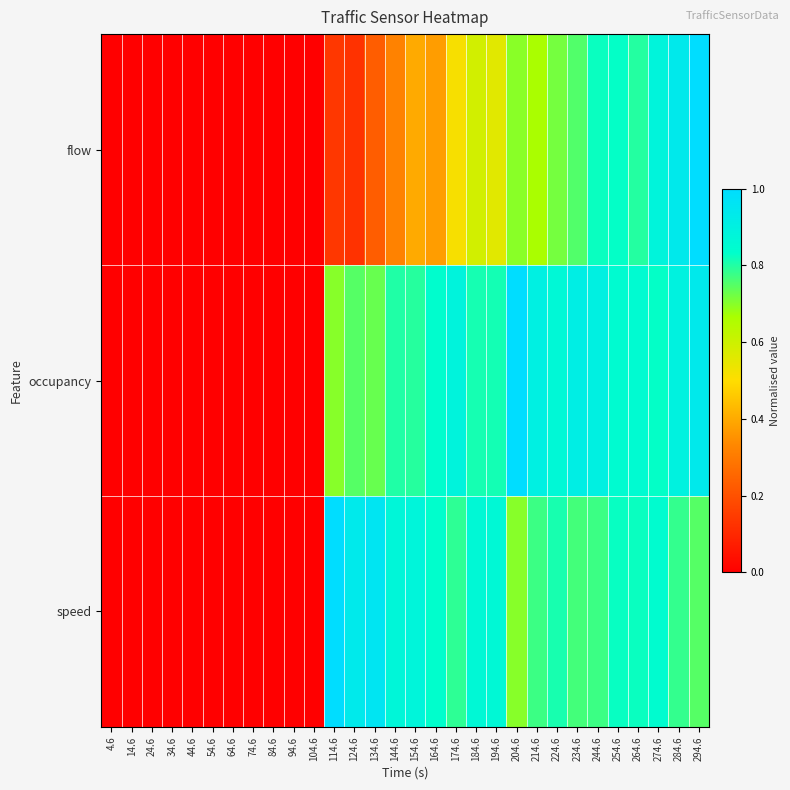

Rank the series by their maximum value, from lowest to highest.

flow, occupancy, speed